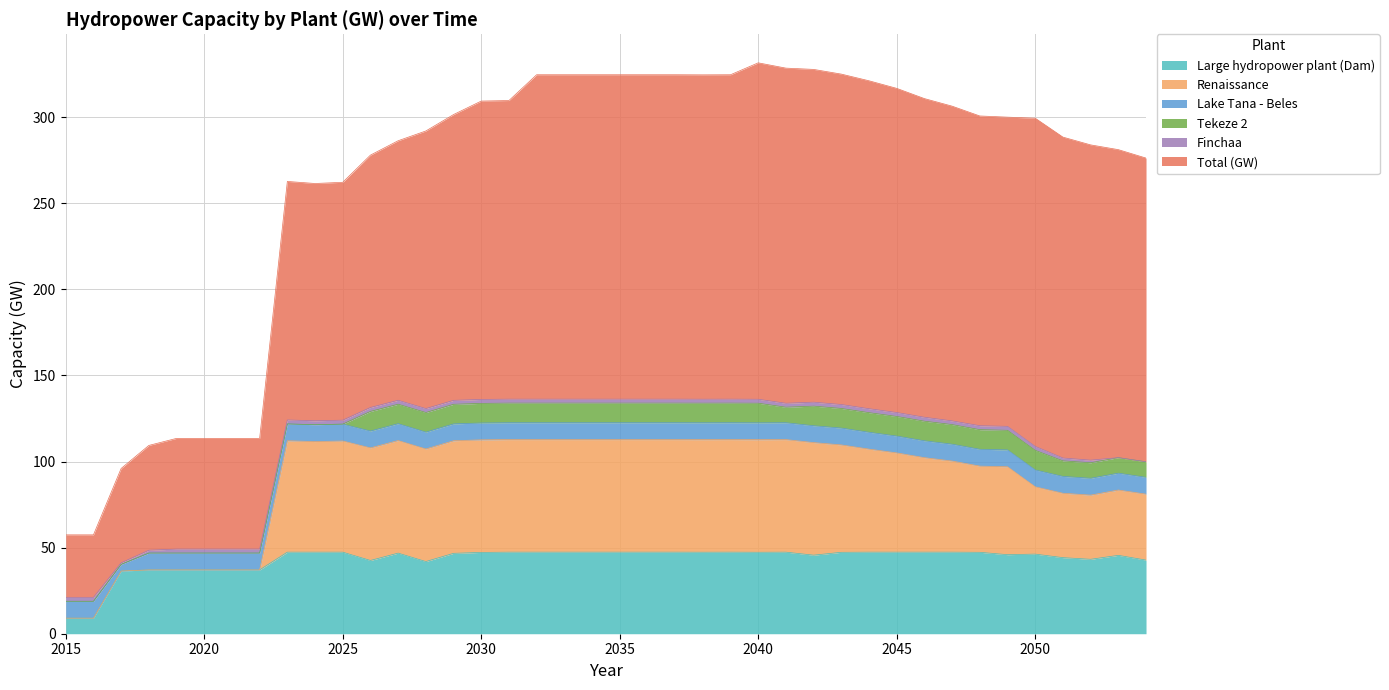

The Large hydropower plant (Dam) series shows 84.3 at 2035. True or false?

False